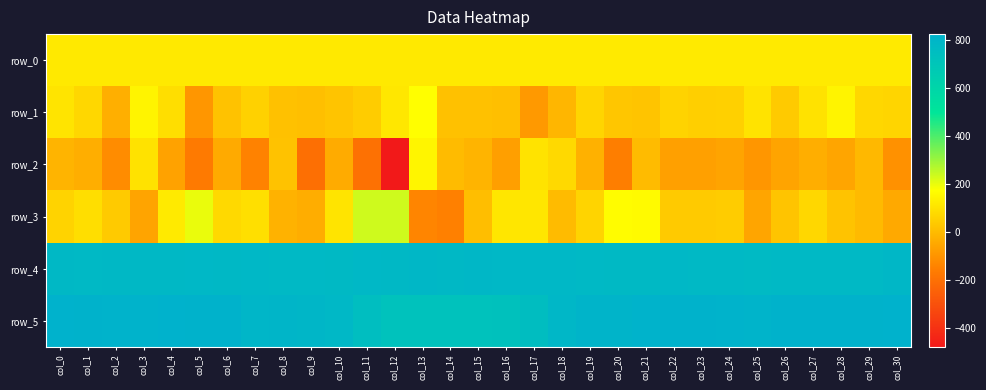

The value of row_1 at col_23 is 51.0. True or false?

True